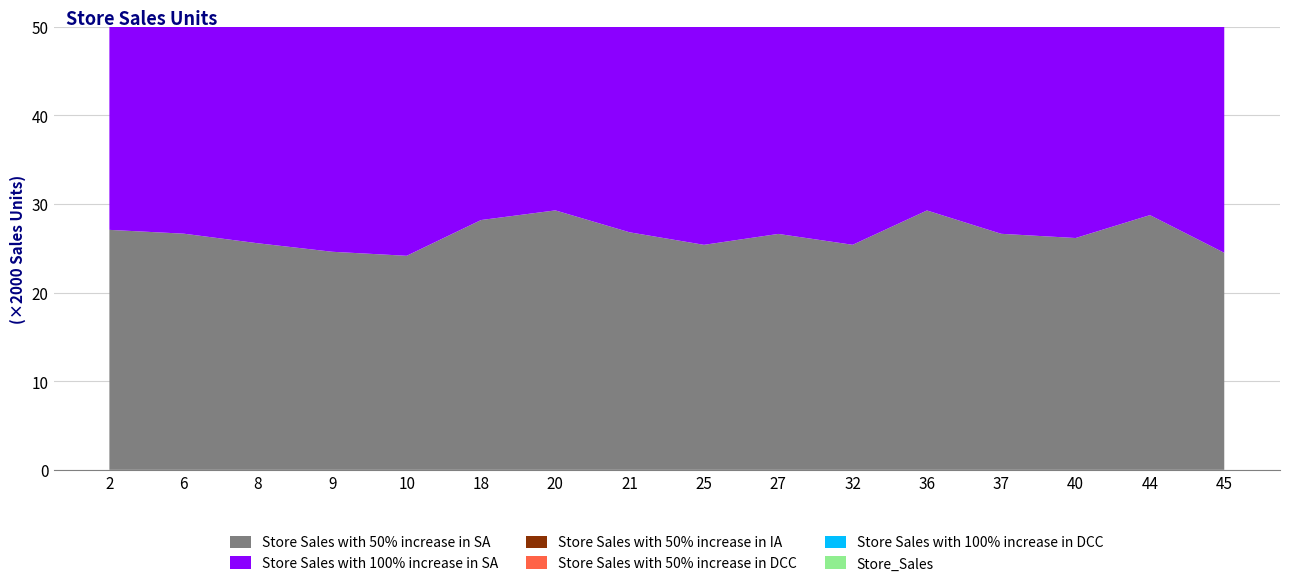

Reading right to left, list all the values displayed in this chart.

Store Sales with 50% increase in SA: 45=48978.5	44=57487.0	40=52319.1	37=53267.4	36=58536.7	32=50789.7	27=53243.2	25=50779.1	21=53606.1	20=58554.8	18=56375.5	10=48304.5	9=49213.2	8=51129.1	6=53301.0	2=54157.8
Store Sales with 100% increase in SA: 45=59785.6	44=76552.0	40=65921.7	37=68712.2	36=78576.4	32=64178.1	27=69041.5	25=63996.1	21=68826.0	20=79333.6	18=74615.8	10=59336.6	9=60887.8	8=64635.3	6=68745.8	2=69806.1
Store Sales with 50% increase in IA: 45=27826.8	44=20080.8	40=25582.3	37=22712.9	36=19176.8	32=24336.4	27=22049.4	25=24670.4	21=23657.8	20=17502.9	18=20417.8	10=26572.8	9=26093.7	8=24566.6	6=22841.9	2=23330.5
Store Sales with 50% increase in DCC: 45=37899.3	44=38013.9	40=38711.3	37=37503.4	36=38130.8	32=36883.4	27=36869.5	25=37122.6	21=38192.6	20=37263.4	18=37784.6	10=36681.4	9=37182.7	8=37089.3	6=37458.6	2=38399.6
Store Sales with 100% increase in DCC: 45=37627.3	44=37605.8	40=38706.0	37=37184.3	36=37764.5	32=36365.5	27=36294.0	25=36683.2	21=37999.1	20=36750.7	18=37434.1	10=36090.2	9=36827.0	8=36555.6	6=37061.0	2=38289.7
Store_Sales: 45=35800.0	44=39730.0	40=45480.0	37=41570.0	36=45460.0	32=14920.0	27=25820.0	25=41880.0	21=43460.0	20=40190.0	18=38170.0	10=44150.0	9=46310.0	8=37720.0	6=45260.0	2=39820.0